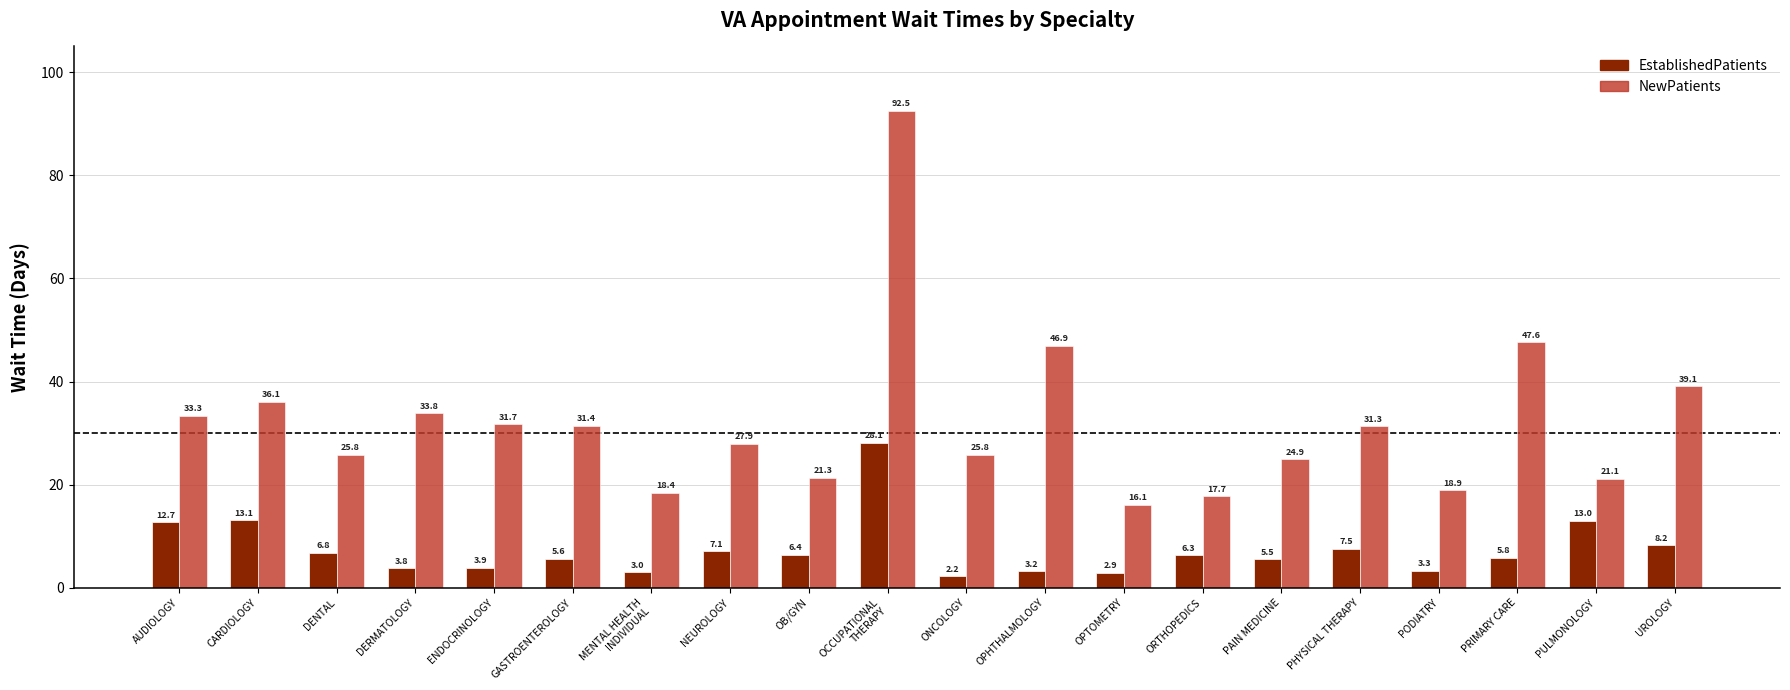

What is the average value of the NewPatients series?

32.1